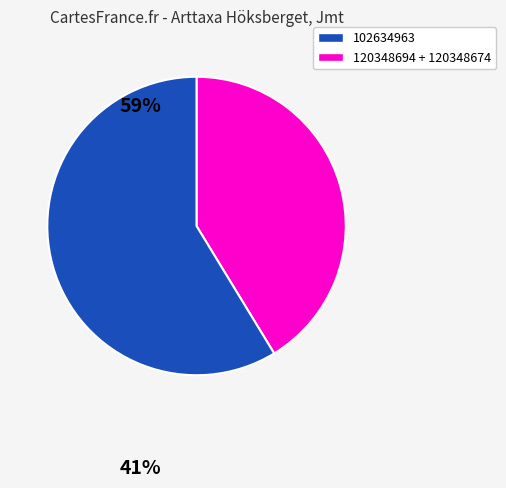

Is there a majority slice in this chart?

Yes